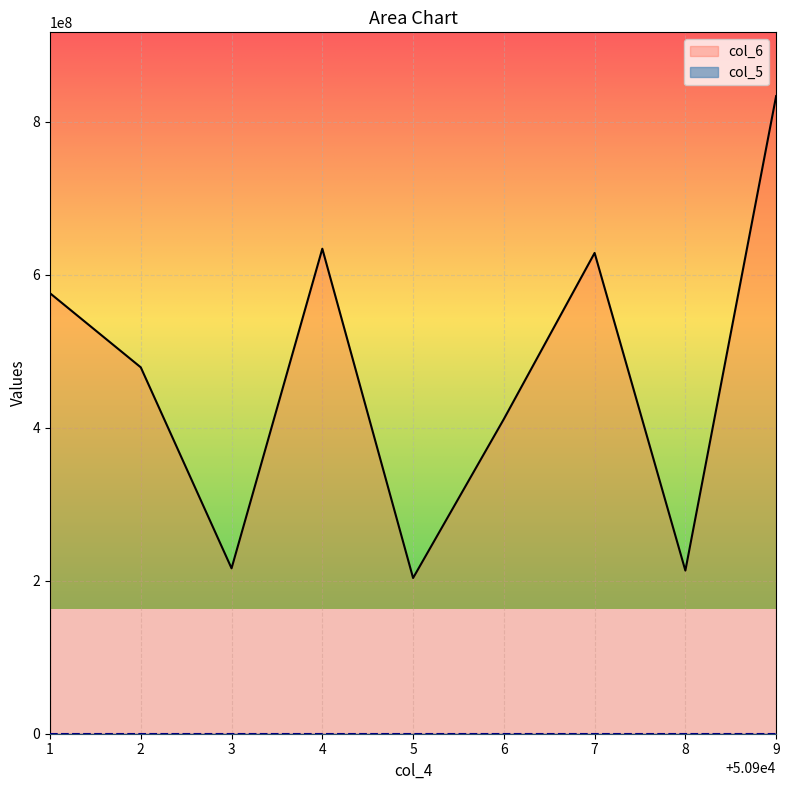

What is the value of the col_6 point at the 6th from the left?

411176046